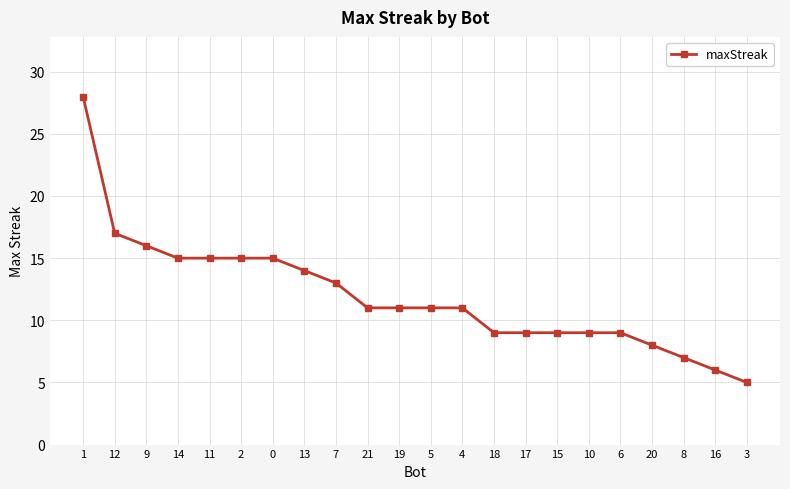

Reading left to right, list all the values displayed in this chart.

1=28	12=17	9=16	14=15	11=15	2=15	0=15	13=14	7=13	21=11	19=11	5=11	4=11	18=9	17=9	15=9	10=9	6=9	20=8	8=7	16=6	3=5